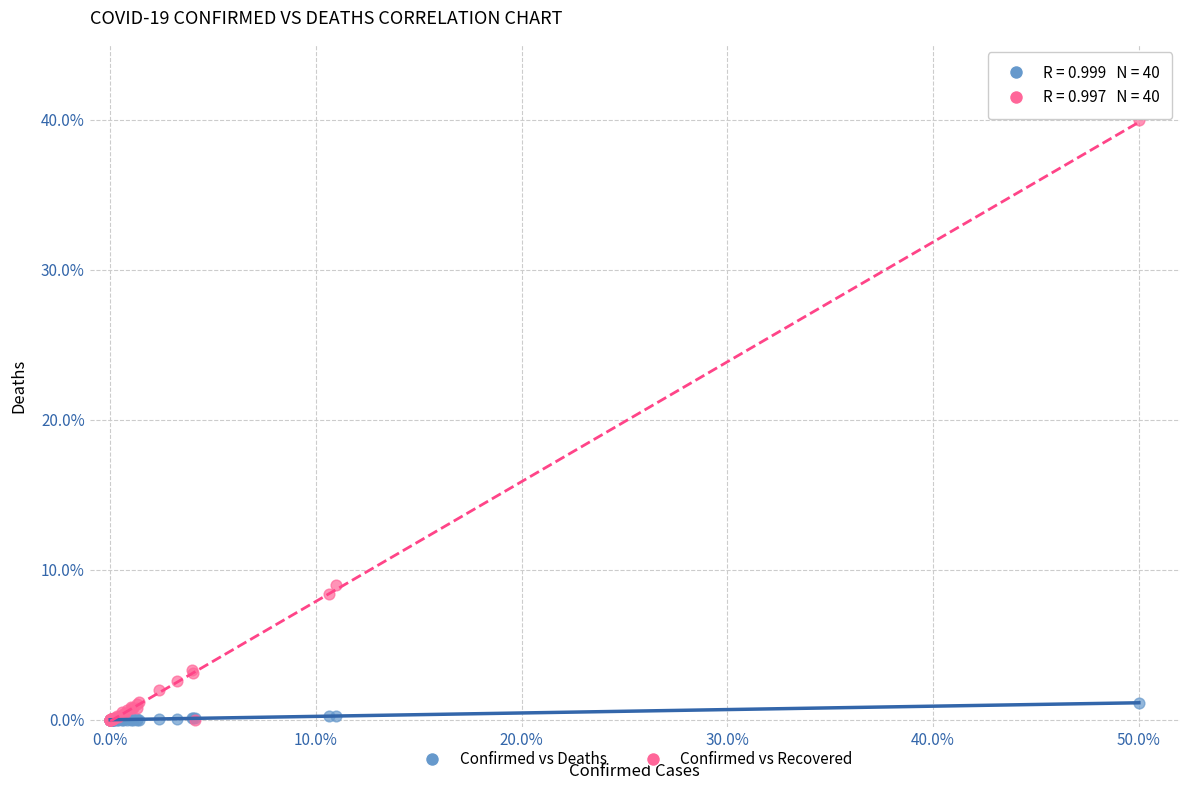

Which series has the largest Y range (max minus min)?

Confirmed vs Recovered